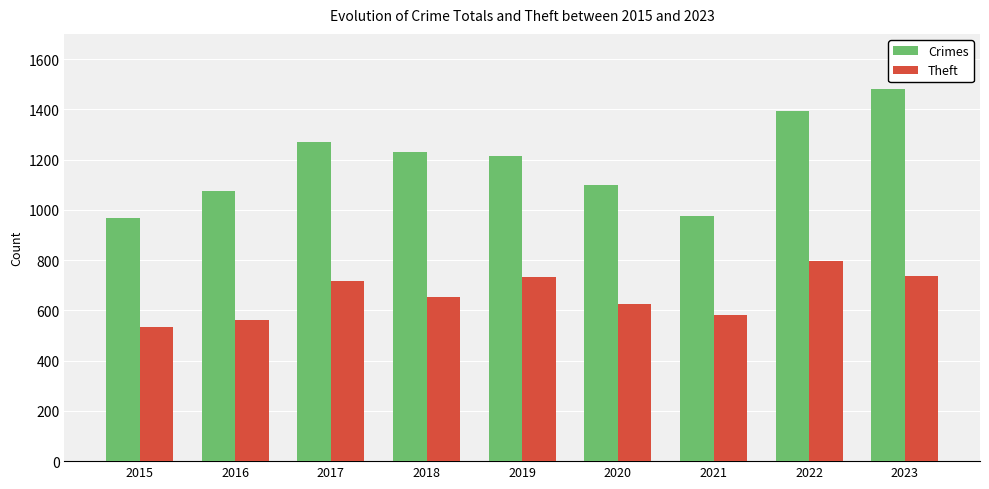

What is the difference between the maximum and minimum values in the Theft series?

264